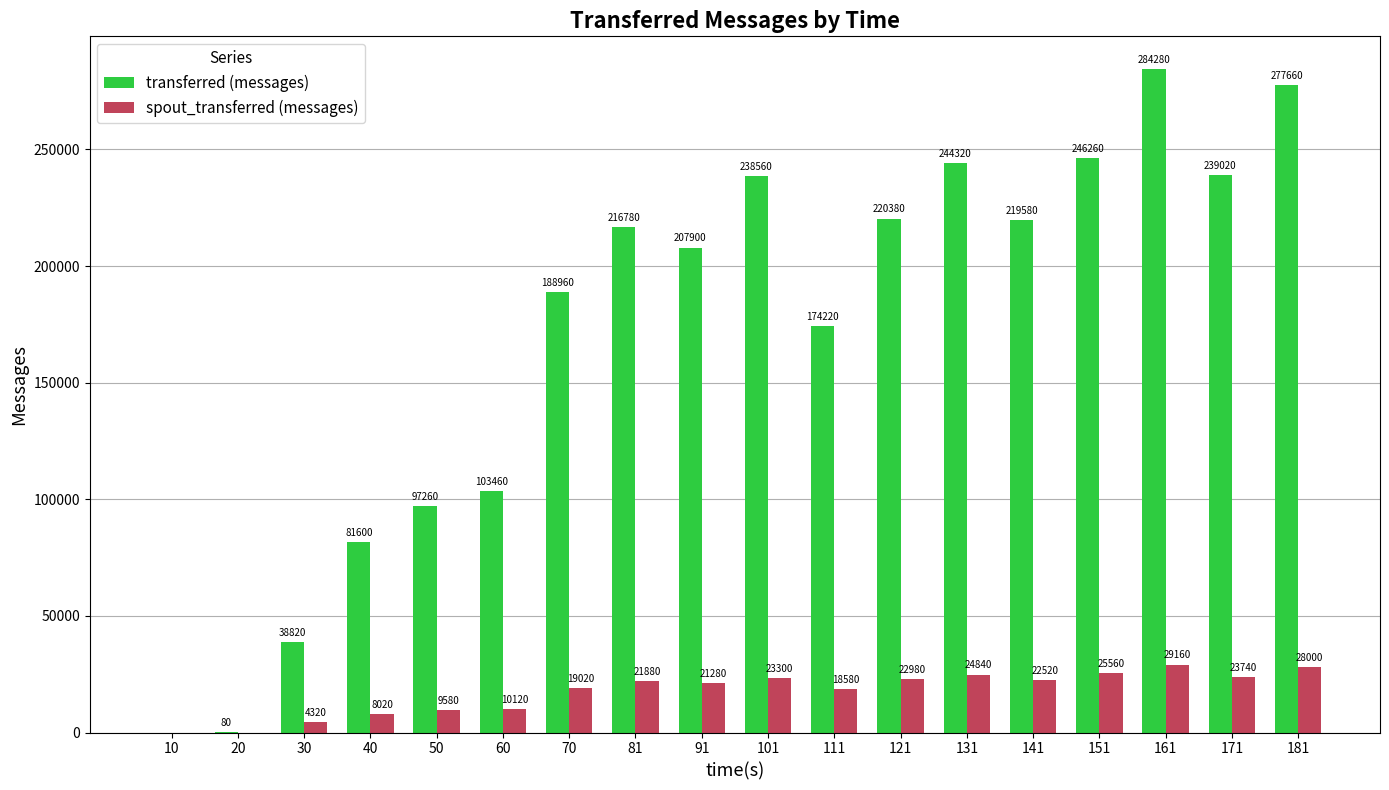

Reading right to left, extract all data points from this chart.

transferred (messages): 181=277660	171=239020	161=284280	151=246260	141=219580	131=244320	121=220380	111=174220	101=238560	91=207900	81=216780	70=188960	60=103460	50=97260	40=81600	30=38820	20=80	10=0
spout_transferred (messages): 181=28000	171=23740	161=29160	151=25560	141=22520	131=24840	121=22980	111=18580	101=23300	91=21280	81=21880	70=19020	60=10120	50=9580	40=8020	30=4320	20=0	10=0